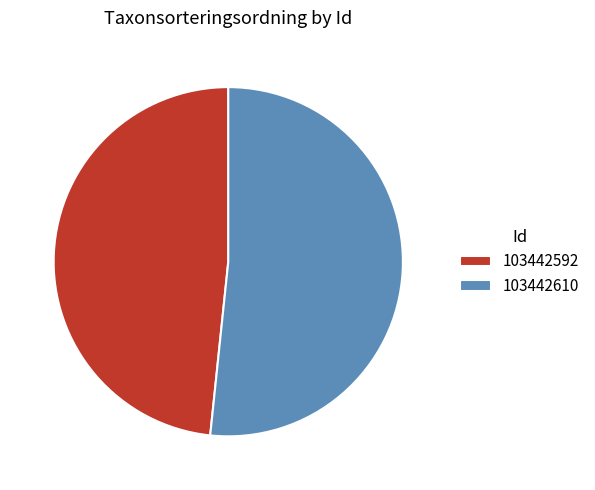

Combined, do 103442610 and 103442592 account for over 50%?

Yes